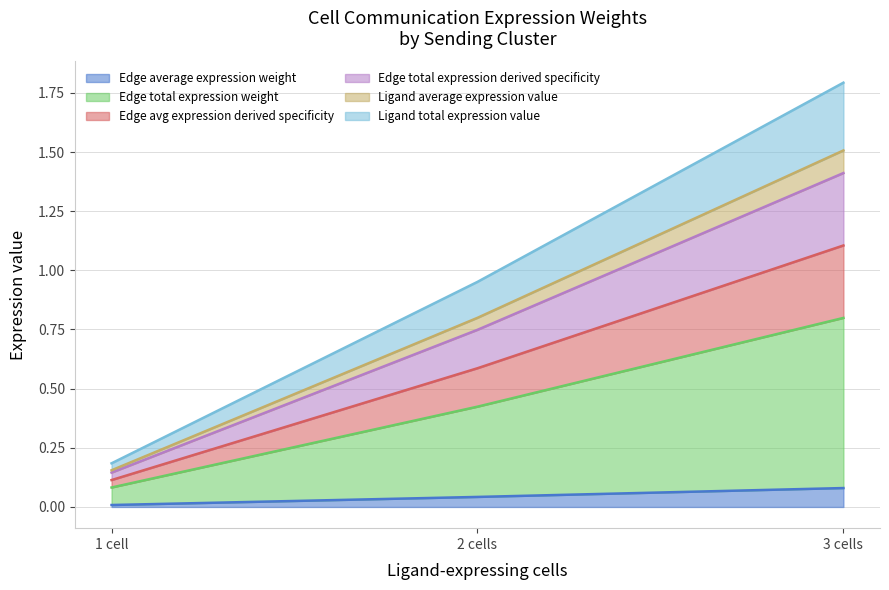

Does the chart display data point markers on the line(s)?

No